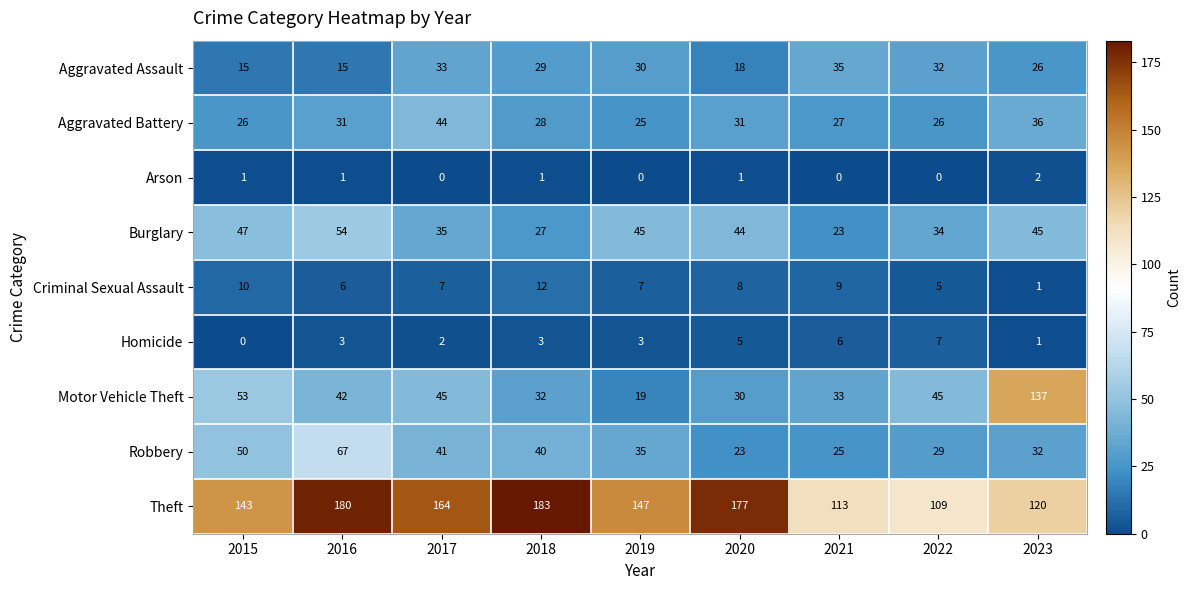

Rank the series by their maximum value, from highest to lowest.

Theft, Motor Vehicle Theft, Robbery, Burglary, Aggravated Battery, Aggravated Assault, Criminal Sexual Assault, Homicide, Arson